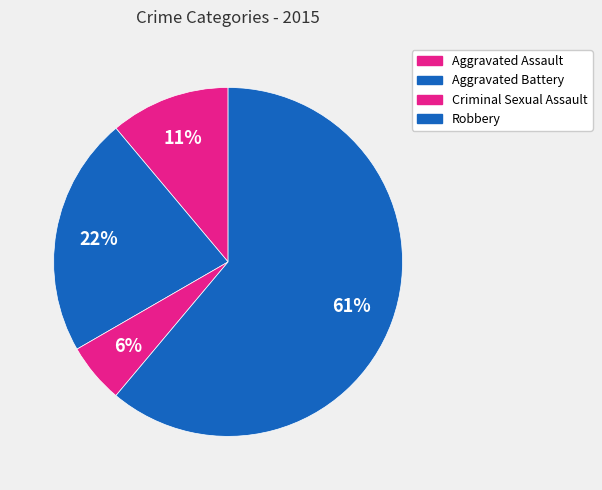

What percentage is the Criminal Sexual Assault slice, to the nearest percent?

6%